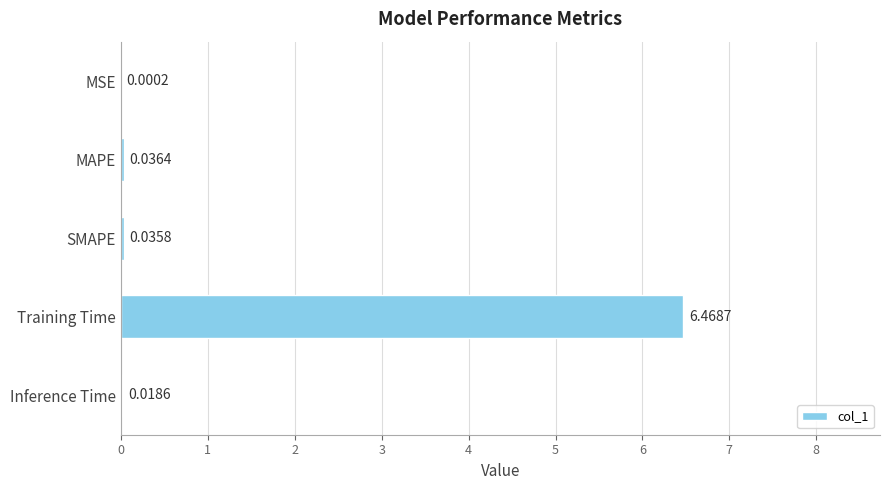

At which category does the chart reach its peak across all series?

Training Time